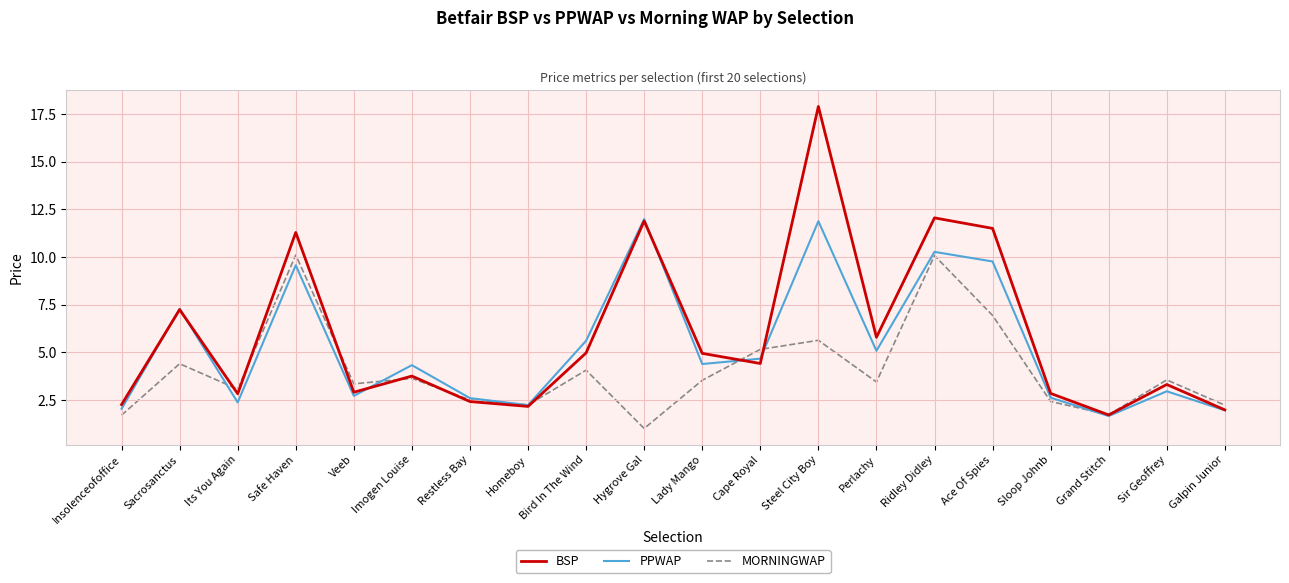

The value of PPWAP at Ridley Didley is 17.7. True or false?

False